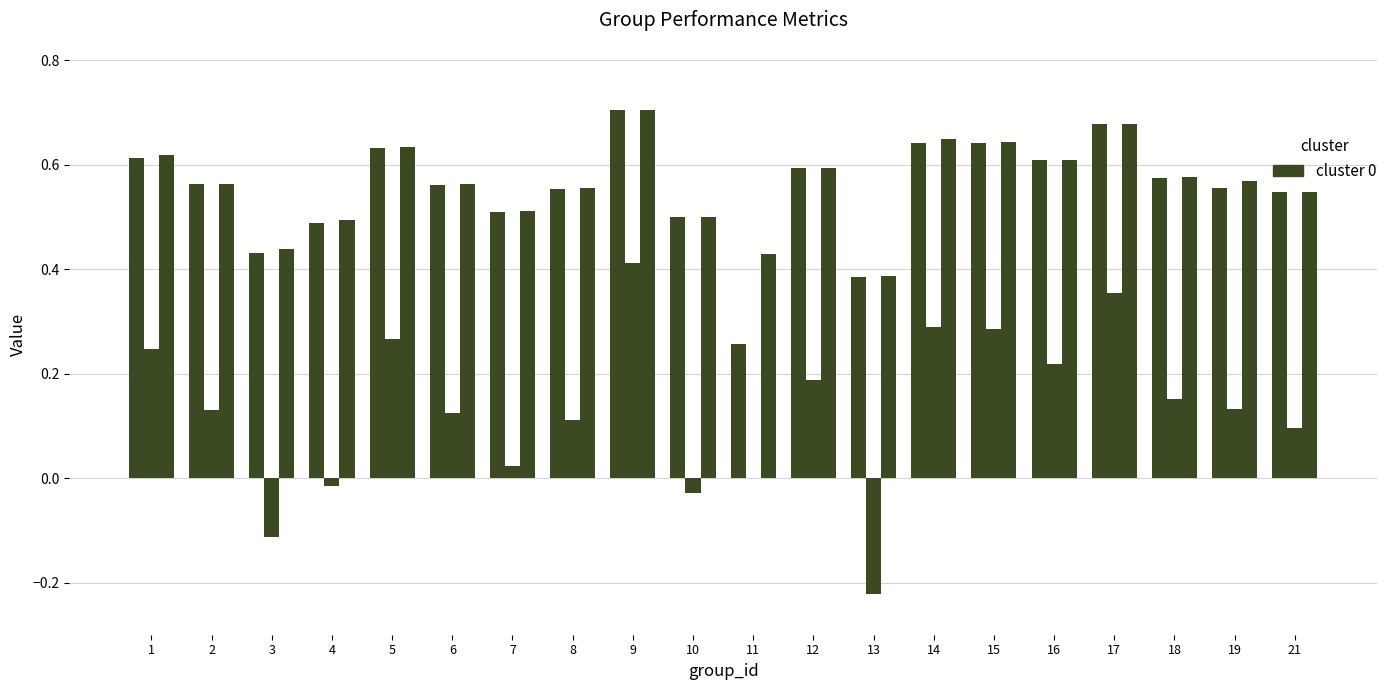

The value of accuracy at 19 is 0.6. True or false?

True